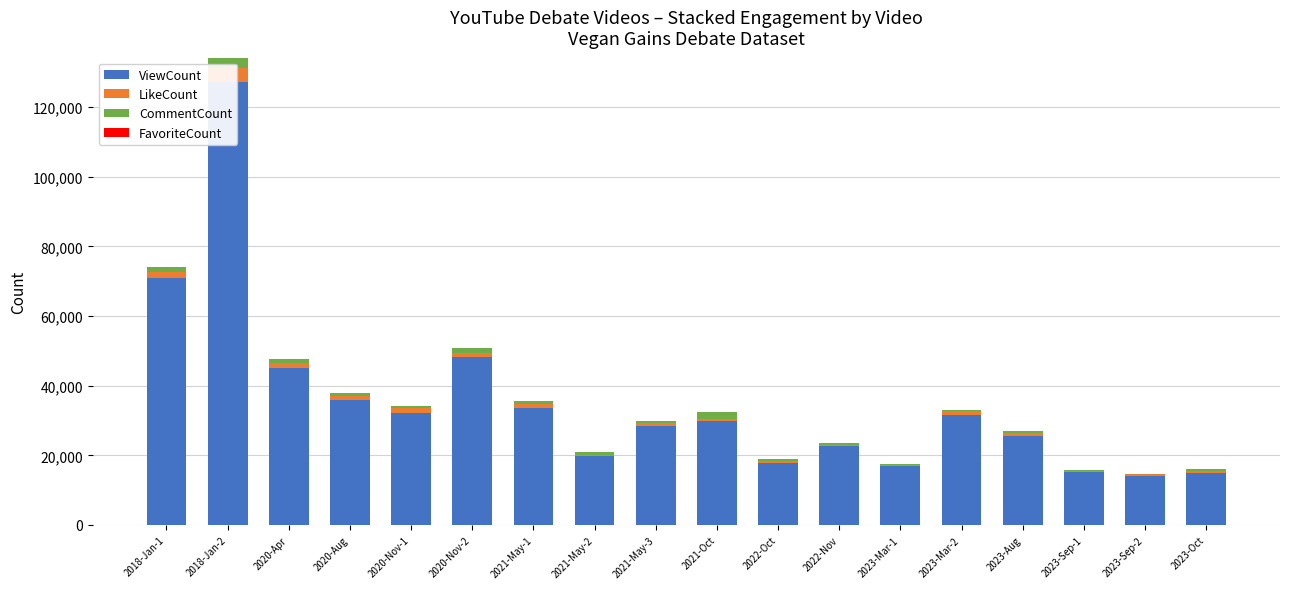

Read the CommentCount value at 2021-May-1, to the nearest 10.

640